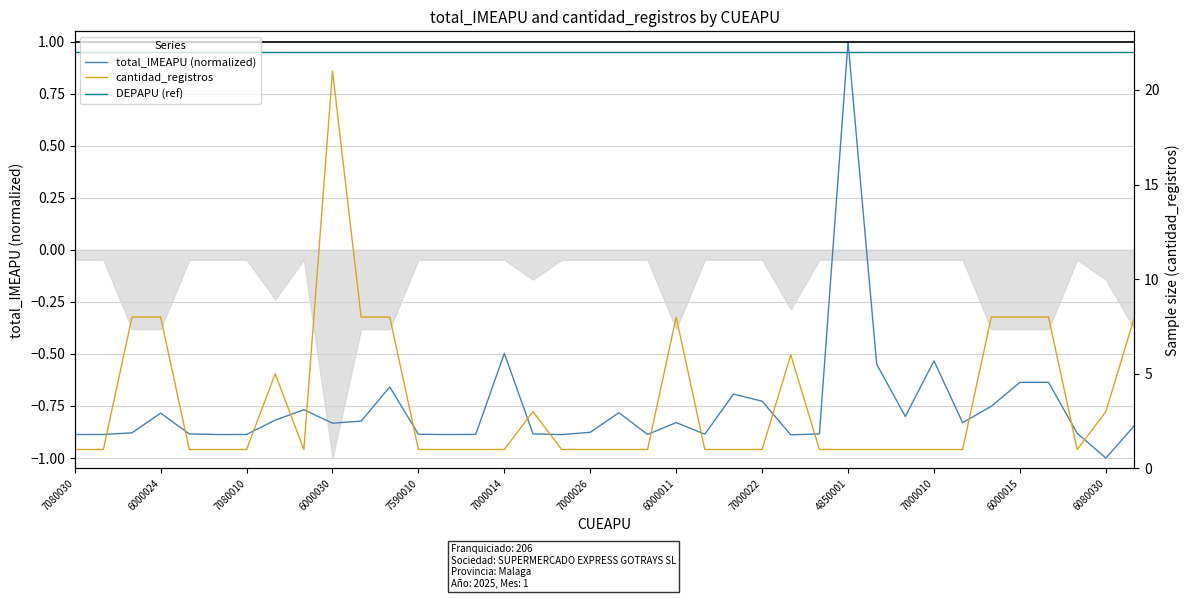

What is the difference between the cantidad_registros values at 7000011 and 6000026?

7.0